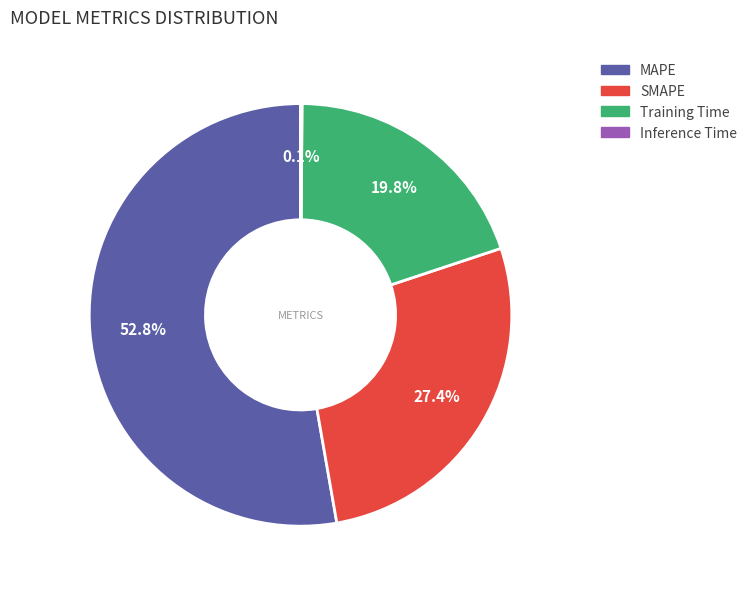

Which slice is the largest?

MAPE